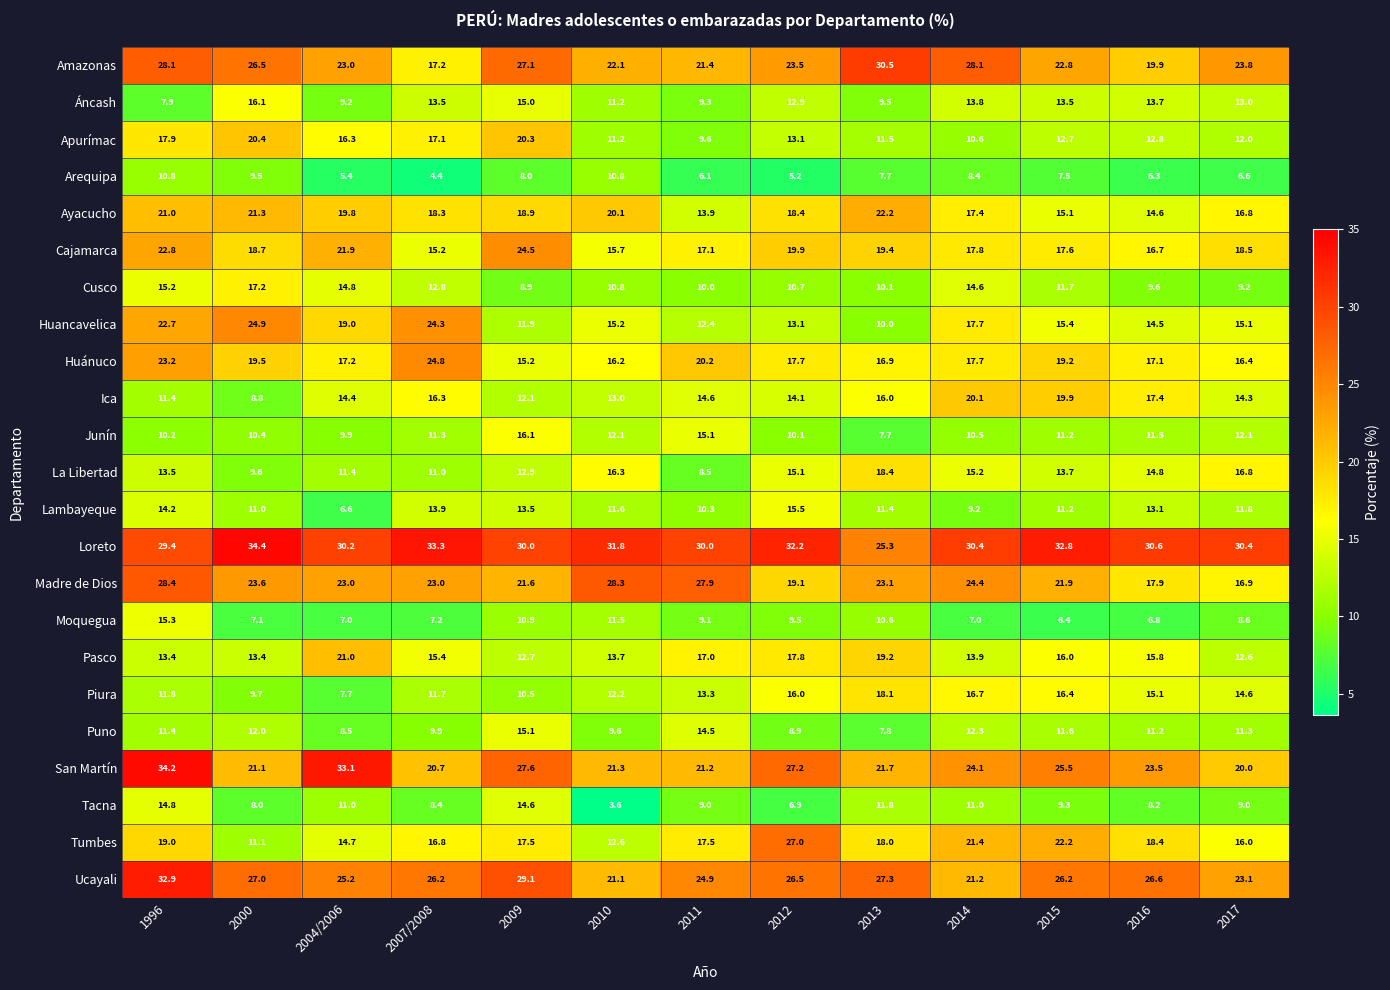

At which label is Ayacucho closest to 18?

2007/2008